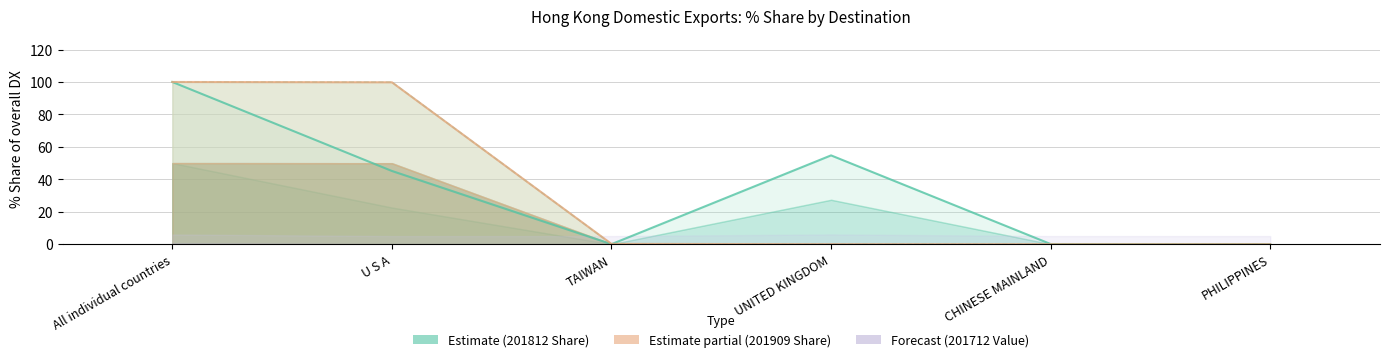

What is the label of the 2nd point from the left?

U S A